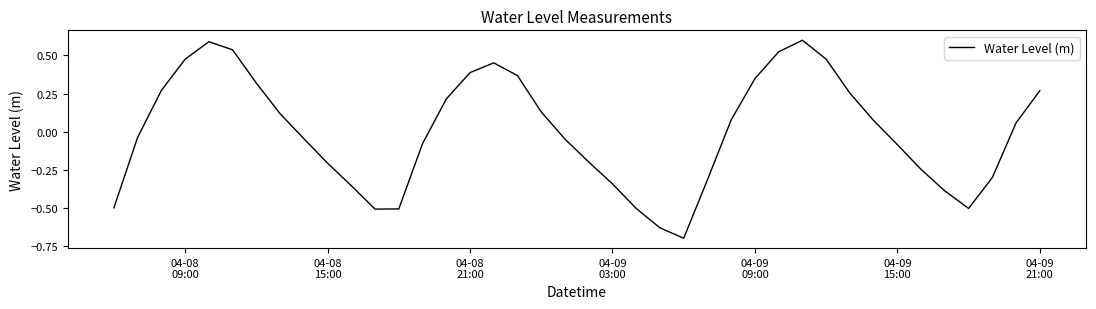

How many values exceed 0?

20